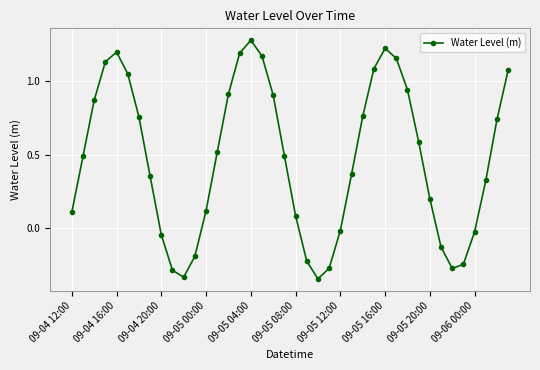

True or false: there are more than 0 points higher than both neighbors.

True